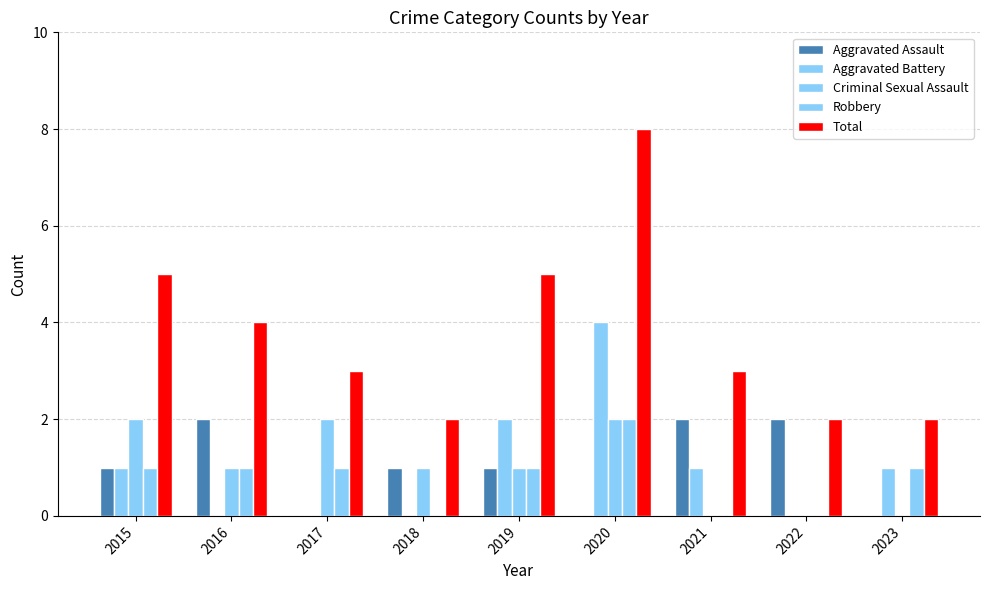

At how many categories does at least one series exceed 4?

3